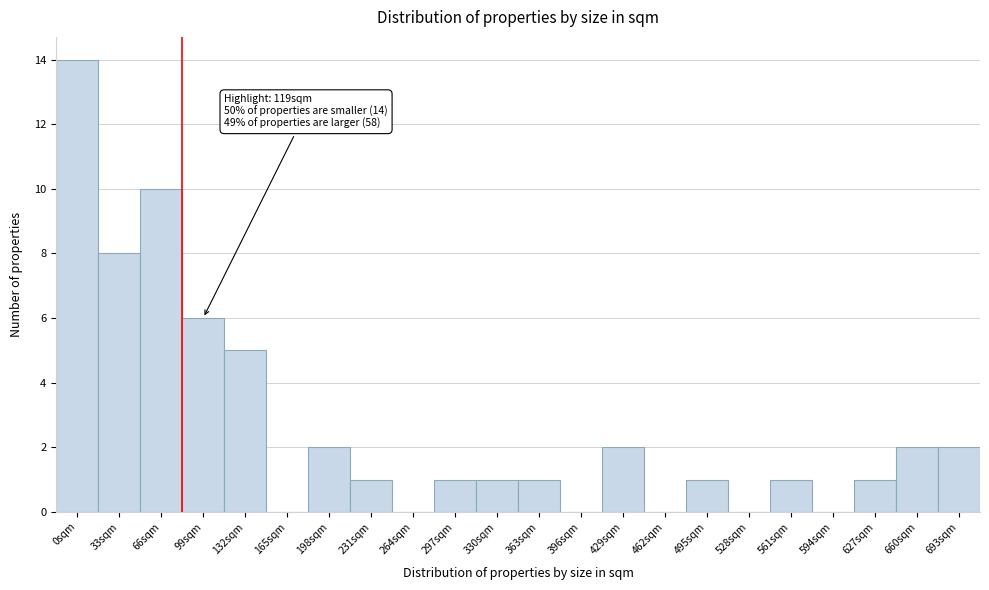

Reading right to left, list all the values displayed in this chart.

693sqm=2	660sqm=2	627sqm=1	594sqm=0	561sqm=1	528sqm=0	495sqm=1	462sqm=0	429sqm=2	396sqm=0	363sqm=1	330sqm=1	297sqm=1	264sqm=0	231sqm=1	198sqm=2	165sqm=0	132sqm=5	99sqm=6	66sqm=10	33sqm=8	0sqm=14